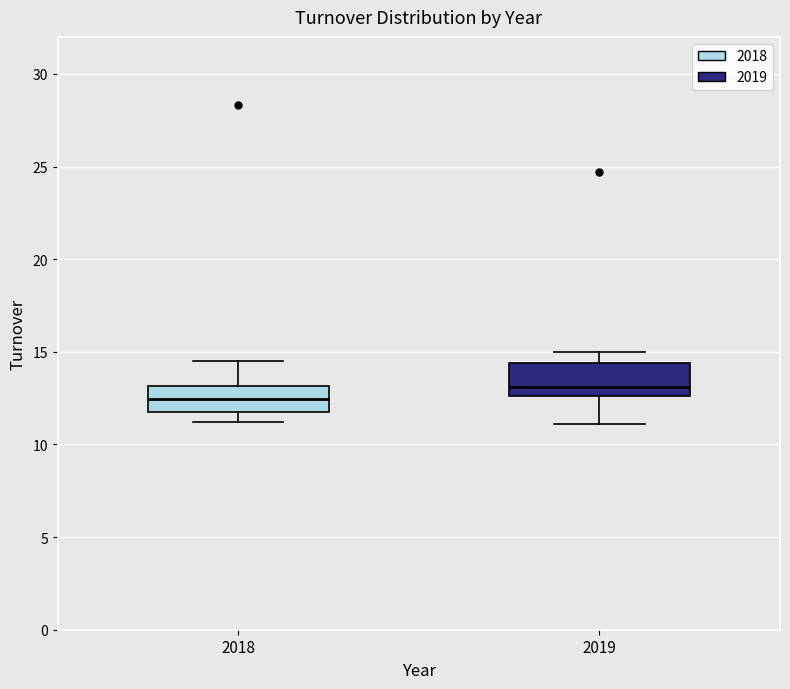

Where does the median line of the box at x = 2019 sit on the y-axis? The values are not printed on the chart, so give them approximately, as read against the axis.

13.0